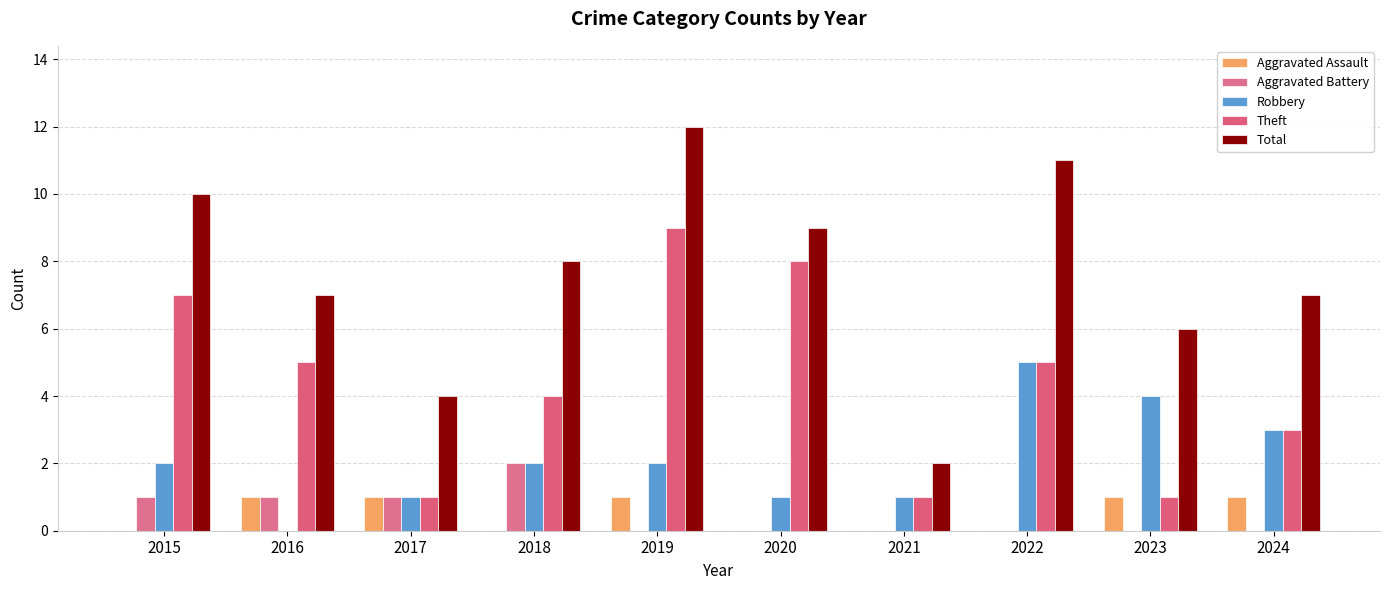

Are the bars grouped side by side (vs. stacked)?

Yes